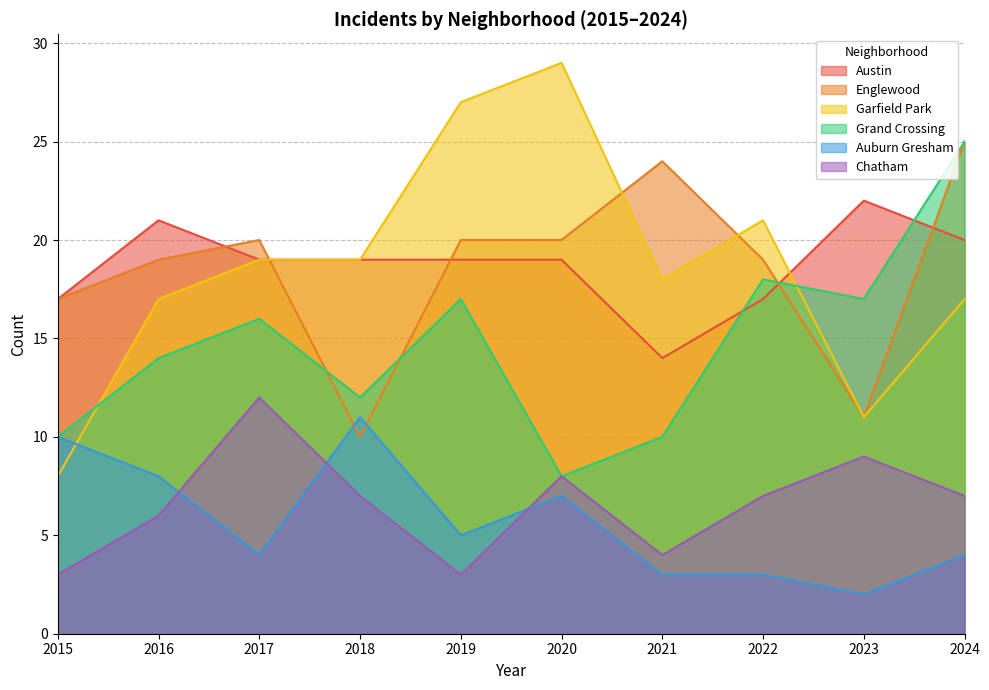

Where does the Auburn Gresham series first go above 5?

2015